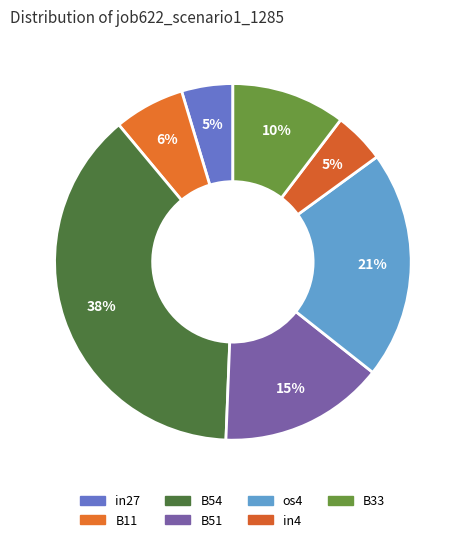

Is there a majority slice in this chart?

No